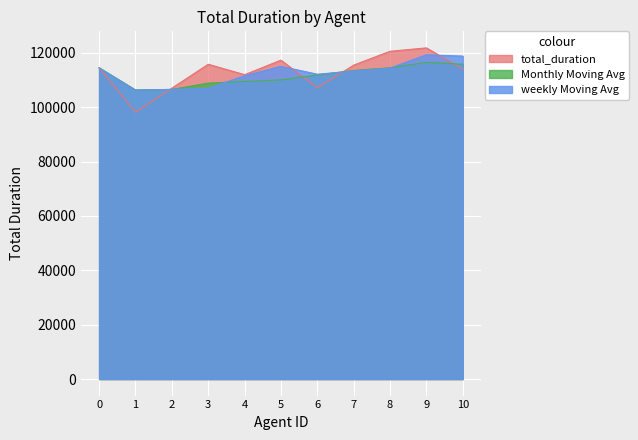

Does the chart display data point markers on the line(s)?

No